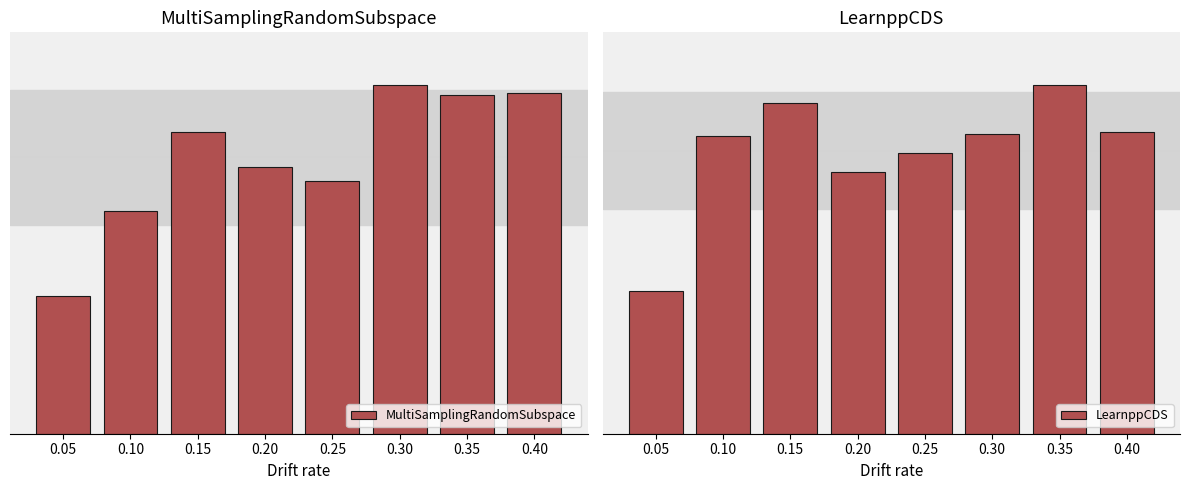

What is the difference between the MultiSamplingRandomSubspace values at 0.10 and 0.15?

0.1